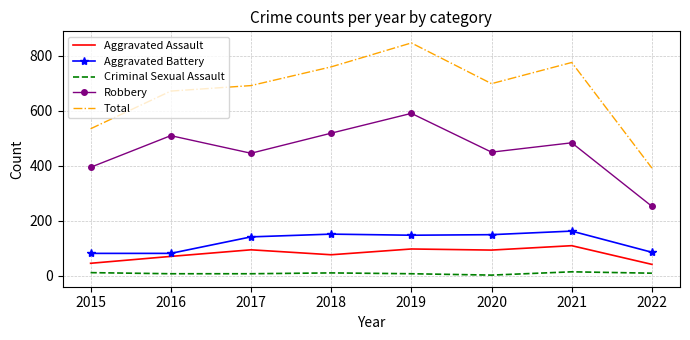

What is the sum of all Total values?

5373